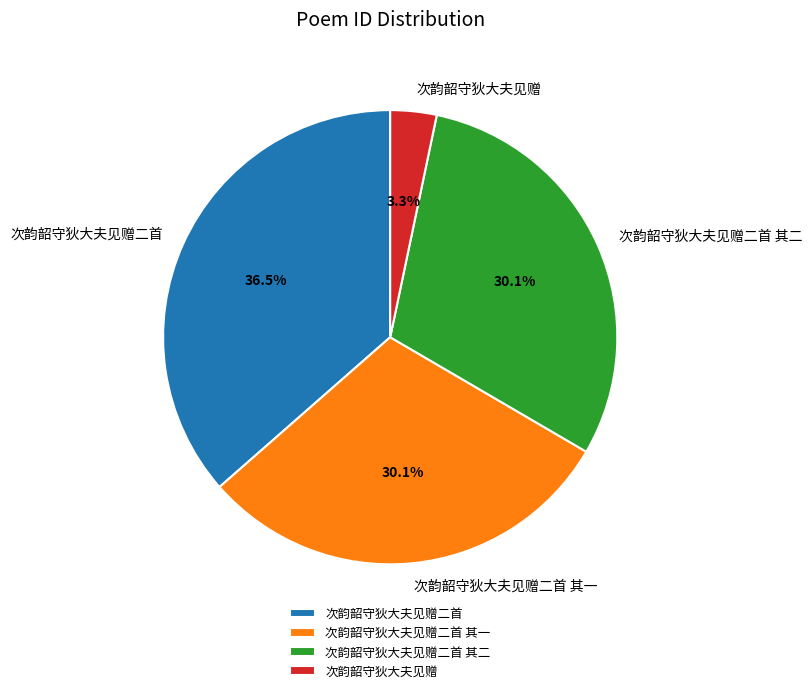

To the nearest percent, what percentage of the pie is 次韵韶守狄大夫见赠?

3%